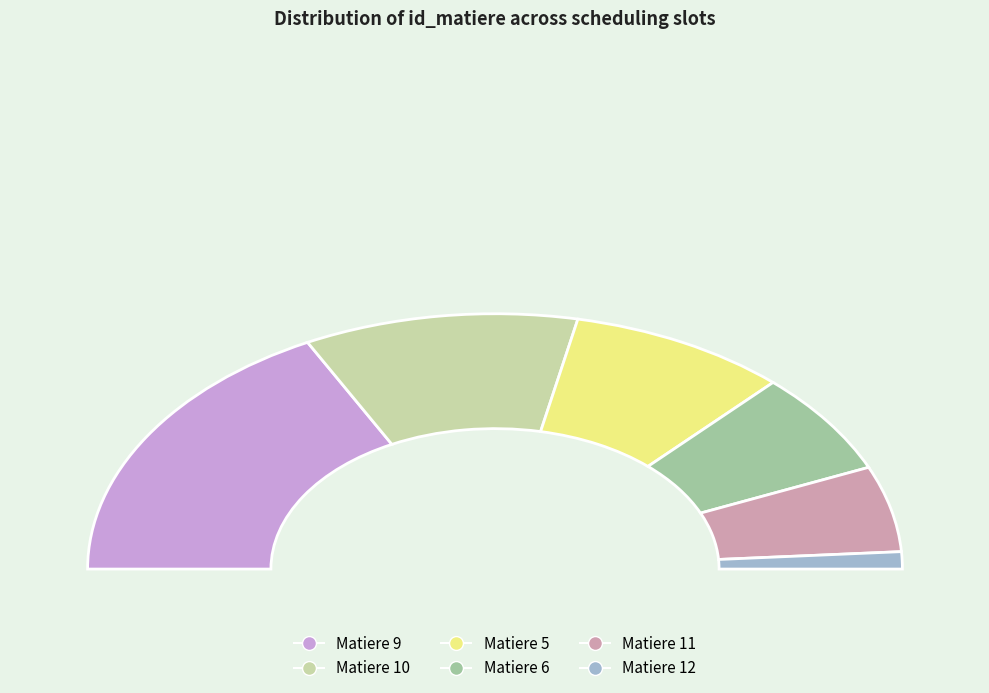

Do 6 and 12 together represent more than half of the pie?

No